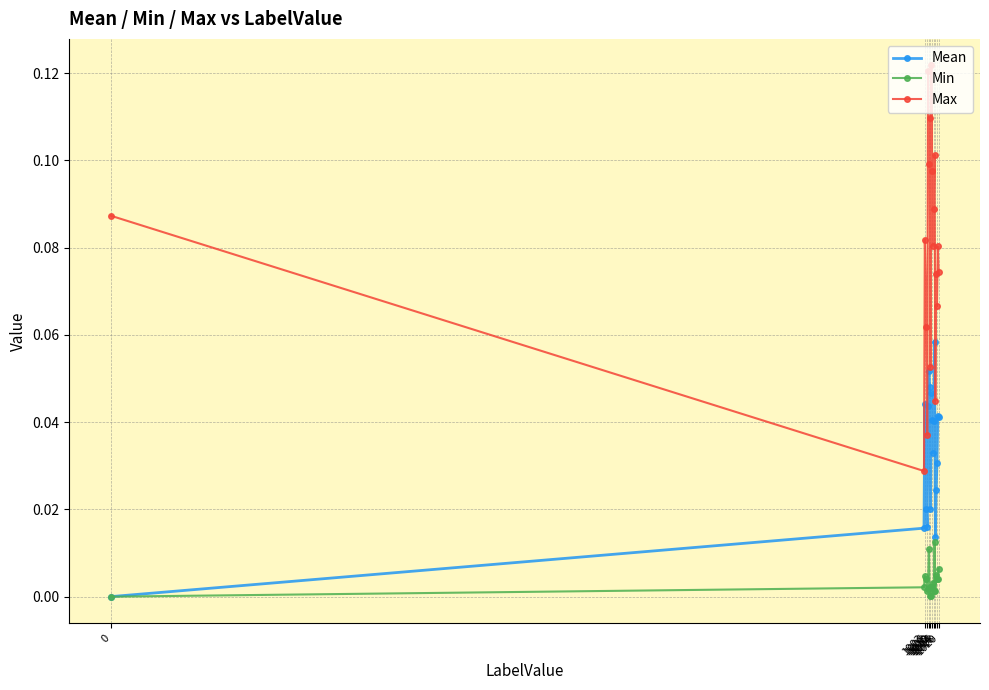

True or false: Mean has more than 1 interior local peaks.

True